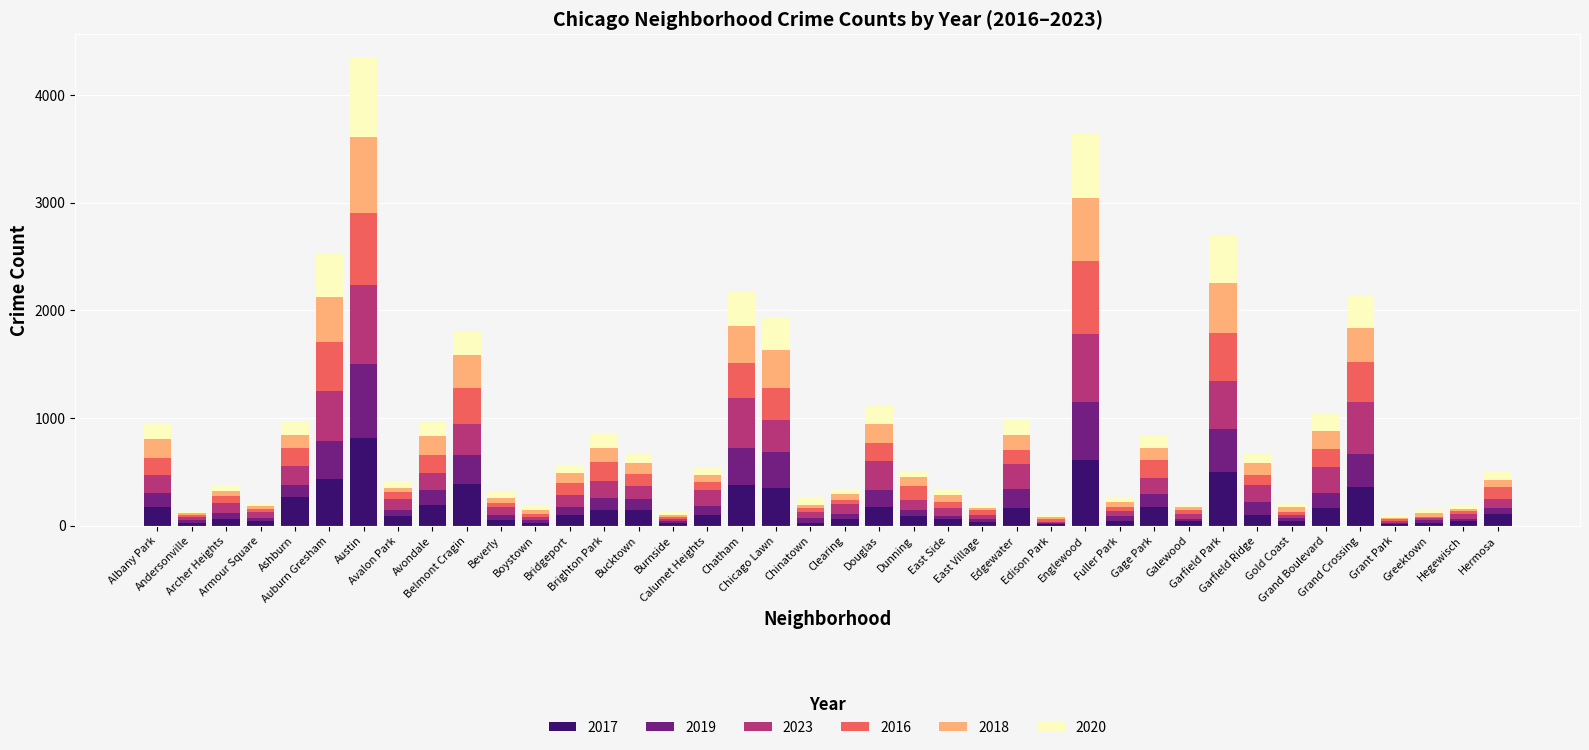

What are all the series names shown in the legend?

2017, 2019, 2023, 2016, 2018, 2020